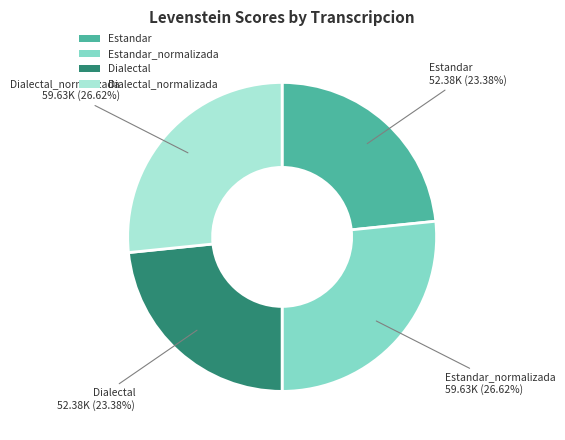

Is Estandar the majority of the pie?

No